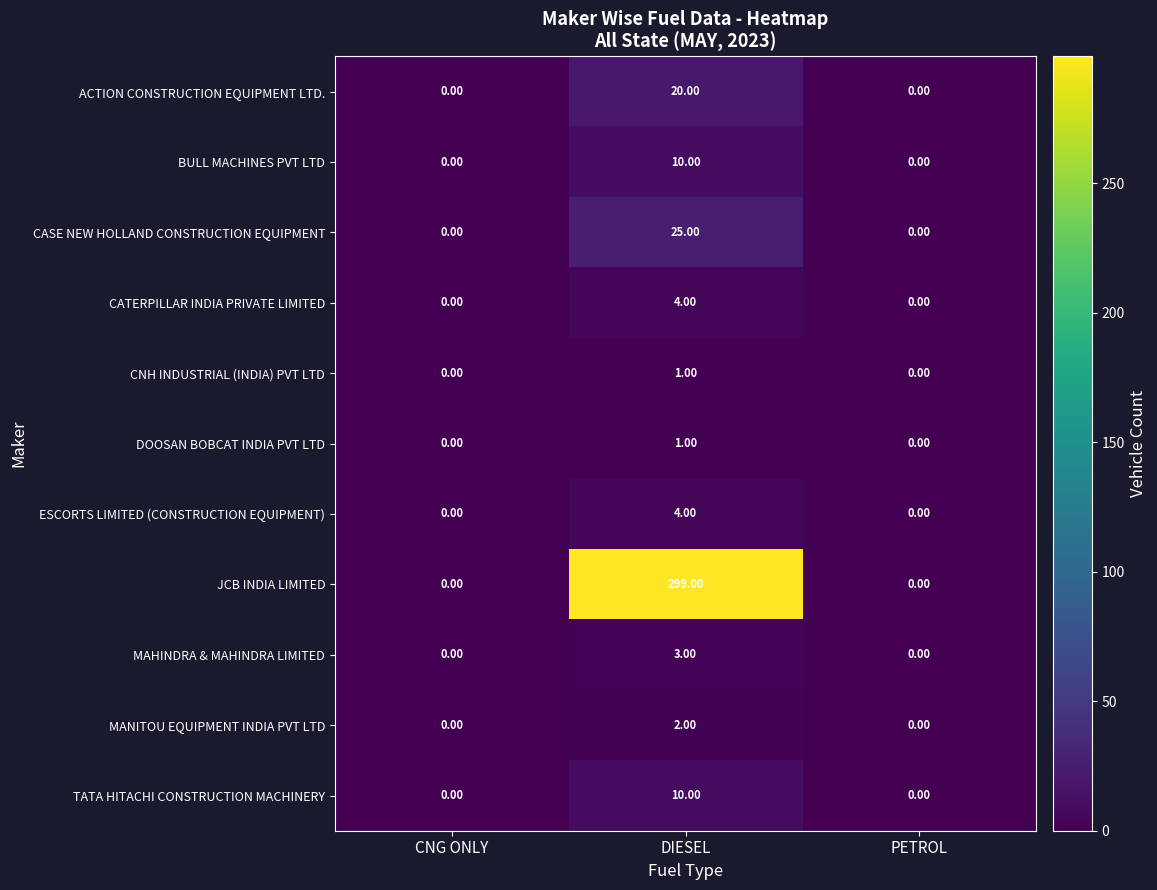

What is the total value across all series at DIESEL?

379